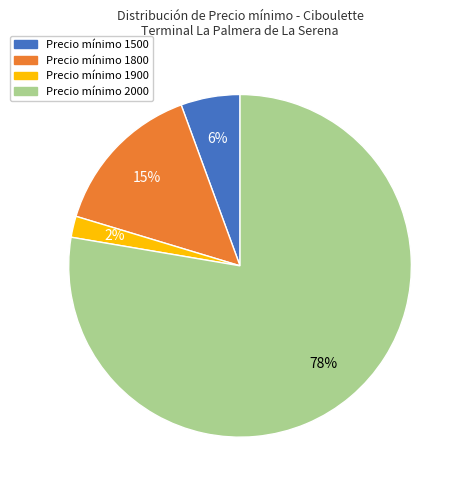

Is there a majority slice in this chart?

Yes